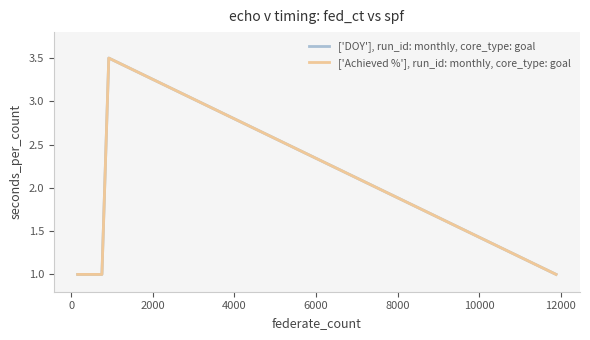

Does the chart have visible grid lines?

No